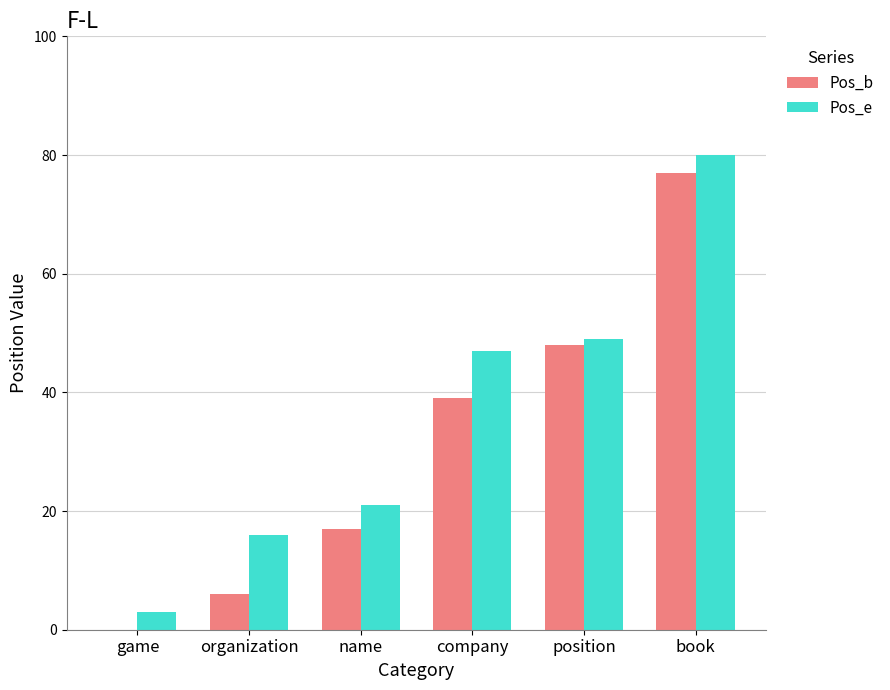

Reading left to right, what are all the values shown in this chart?

Pos_b: 0	6	17	39	48	77
Pos_e: 3	16	21	47	49	80